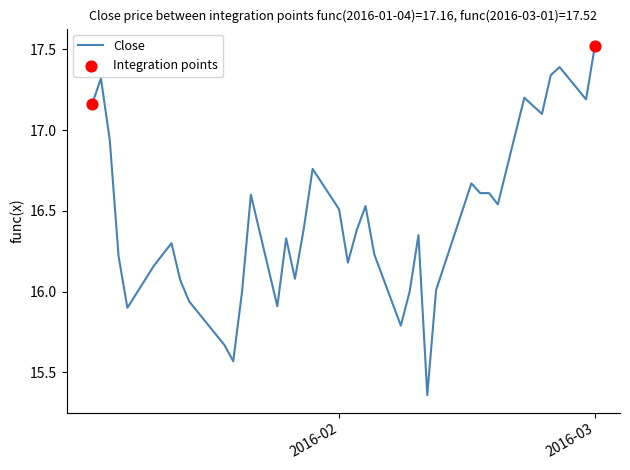

What is the maximum value shown in the chart?

17.5